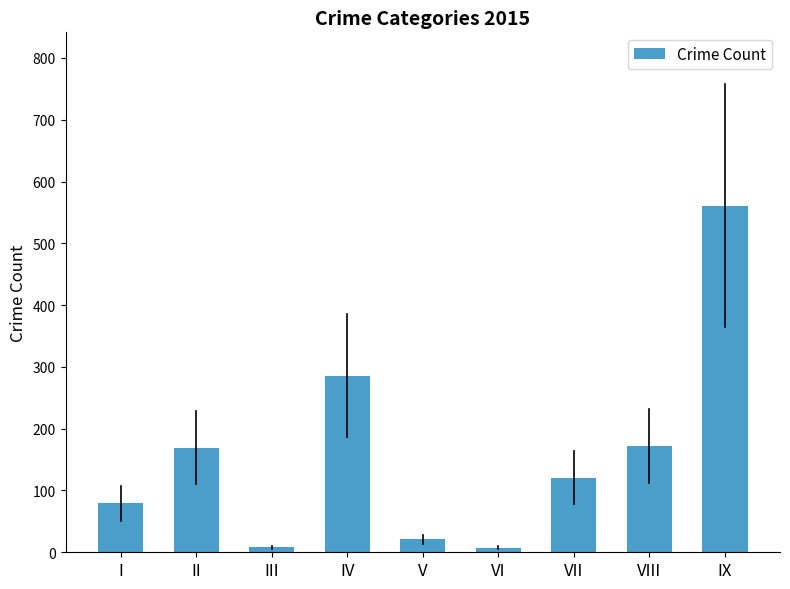

What is the maximum value shown in the chart?

561